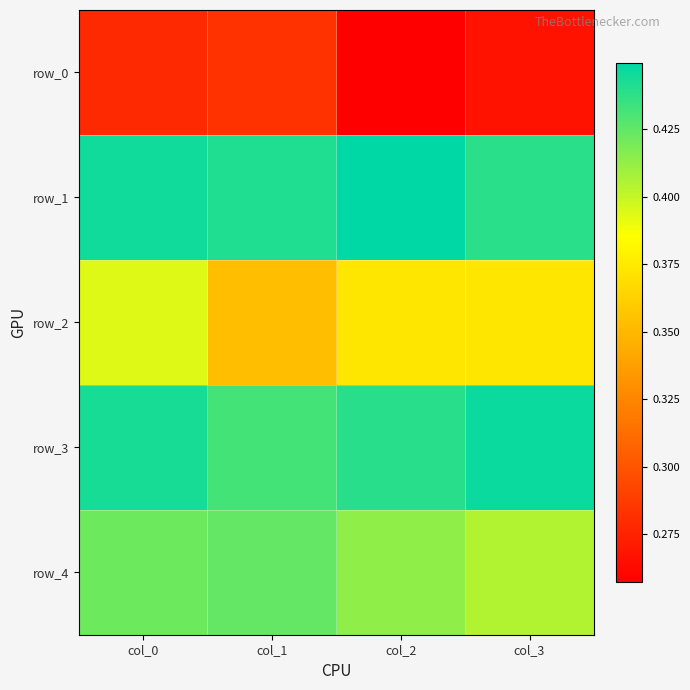

What is the average value of the row_3 series?

0.4